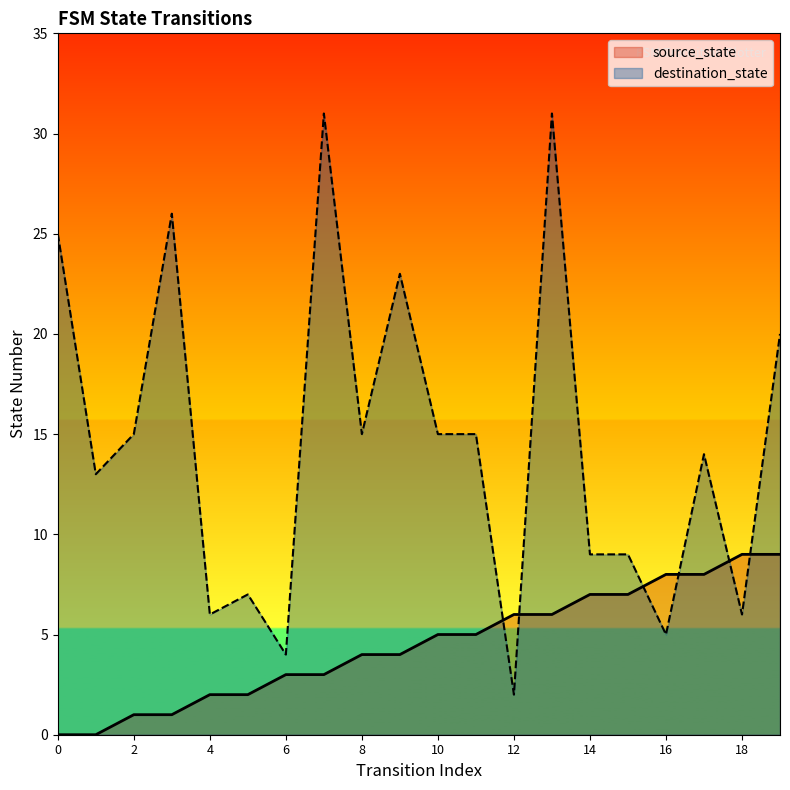

True or false: source_state has more than 0 points higher than both neighbors.

False